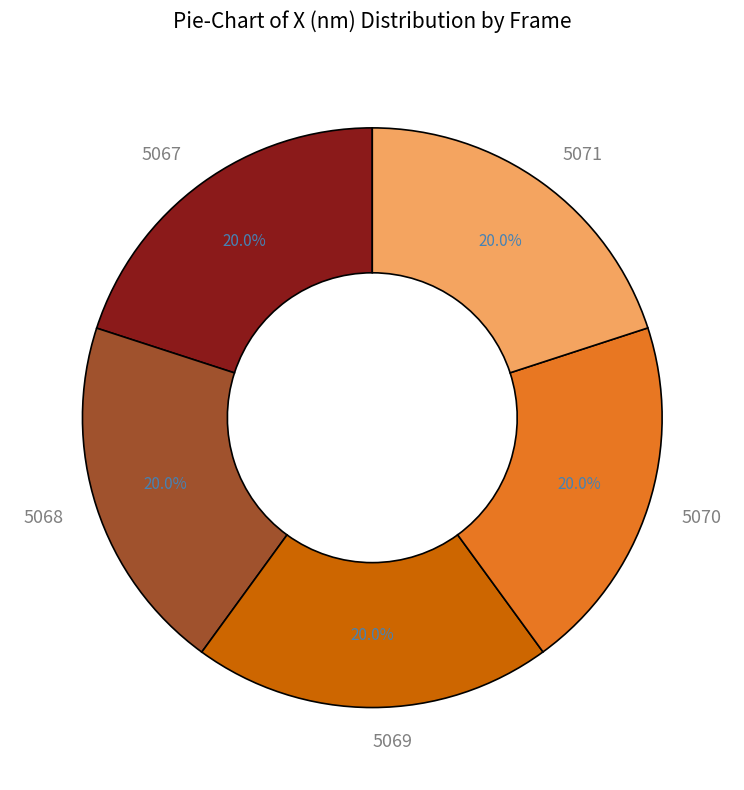

Does 5067 account for over 50% of the chart?

No